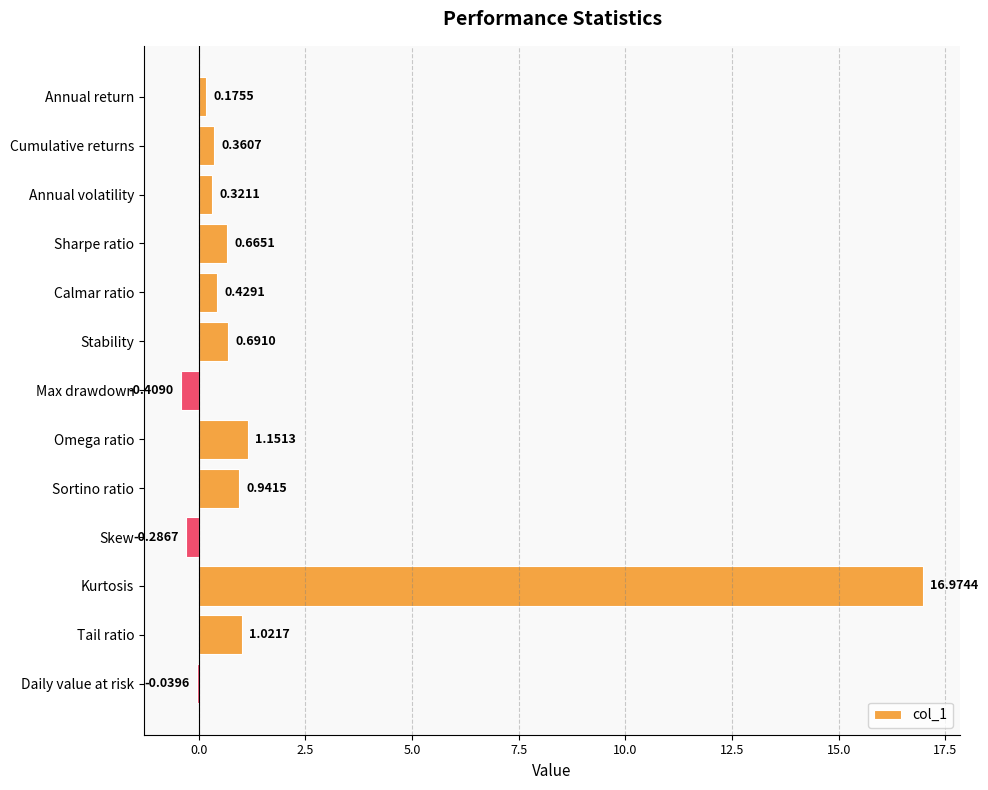

What is the sum of all values?

22.0